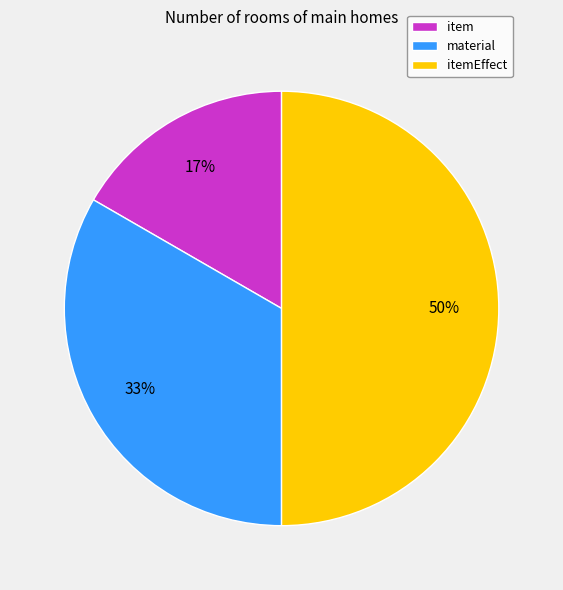

To the nearest percent, what is the difference between the material and itemEffect slice percentages?

17%